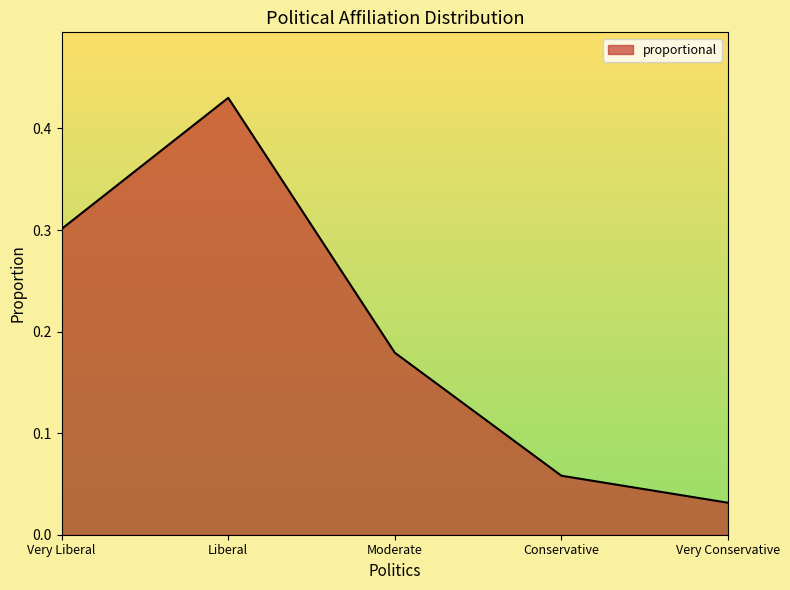

List the labels in order of value, smallest first.

Very Conservative, Conservative, Moderate, Very Liberal, Liberal